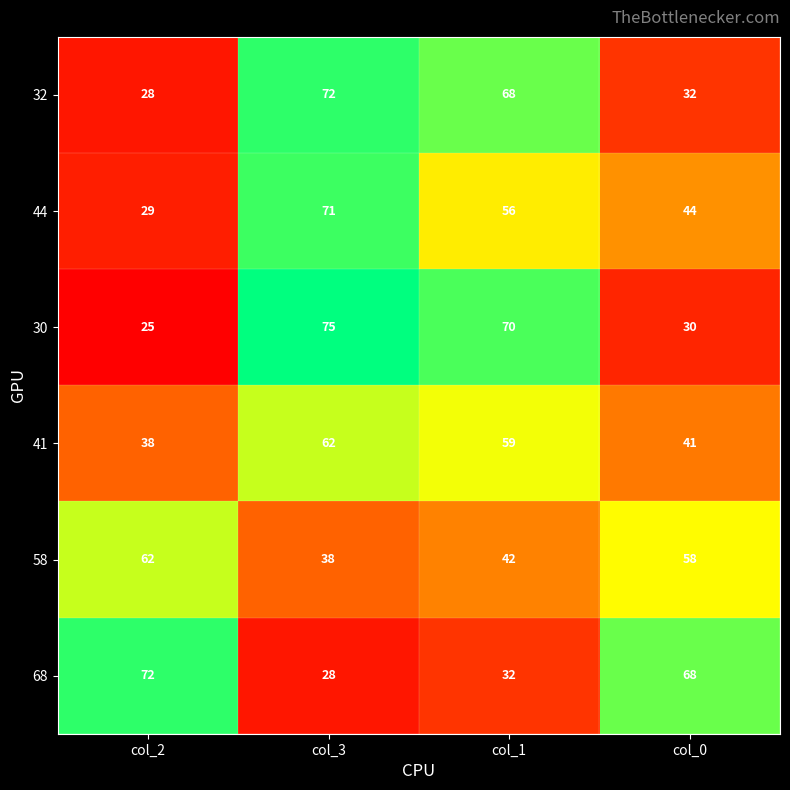

How many distinct data groups are displayed?

6